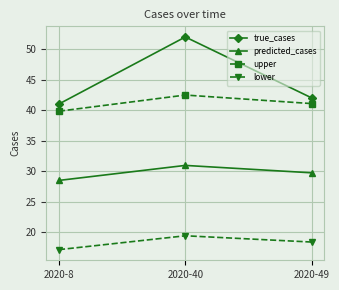

What is the value of the lower point at the 3rd from the left?

18.4